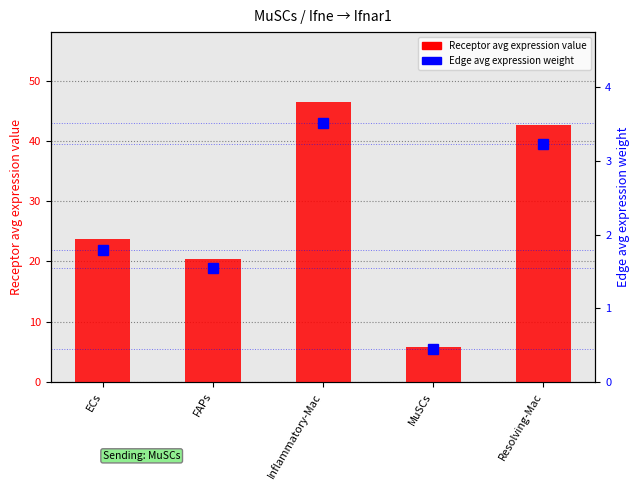

Where does the Receptor average expression value series first go above 23?

ECs